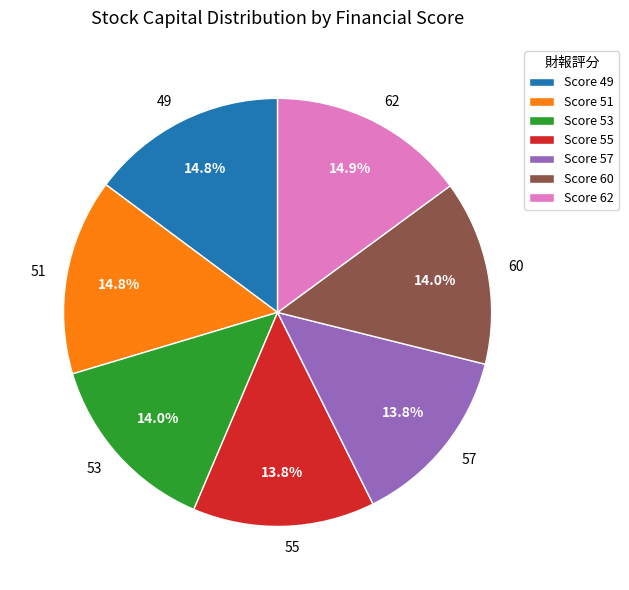

To the nearest percent, what is the difference between the 62 and 60 slice percentages?

1%